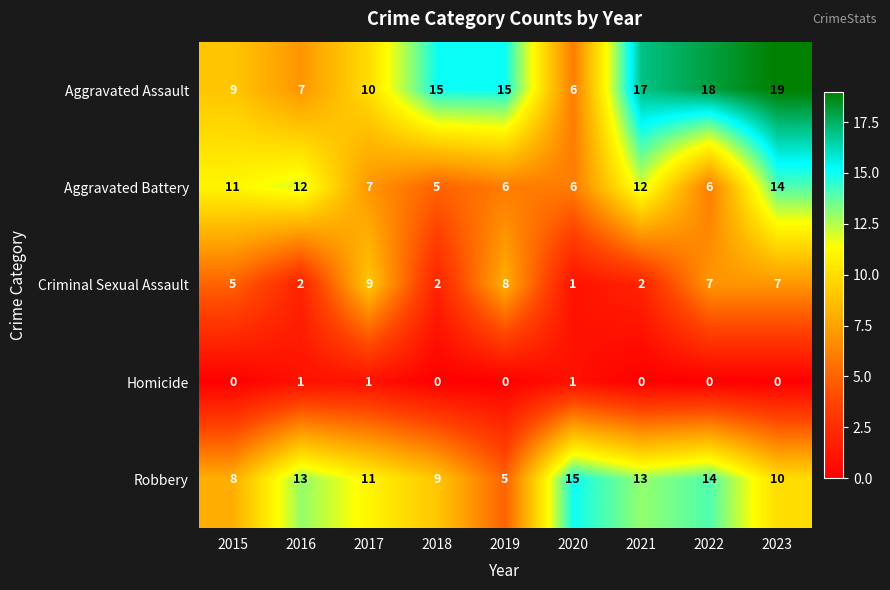

What is the difference between the maximum and second lowest values in the Criminal Sexual Assault series?

7